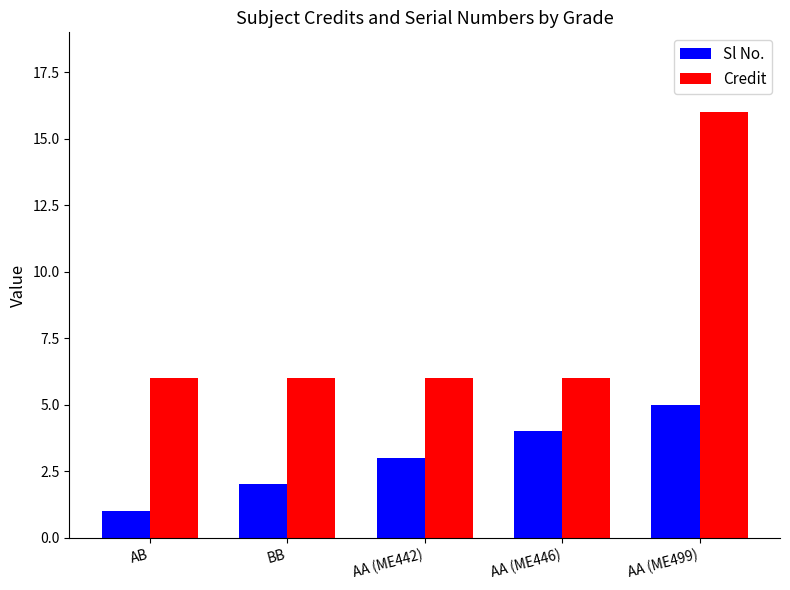

What is the label of the 5th bar from the left?

AA (ME499)